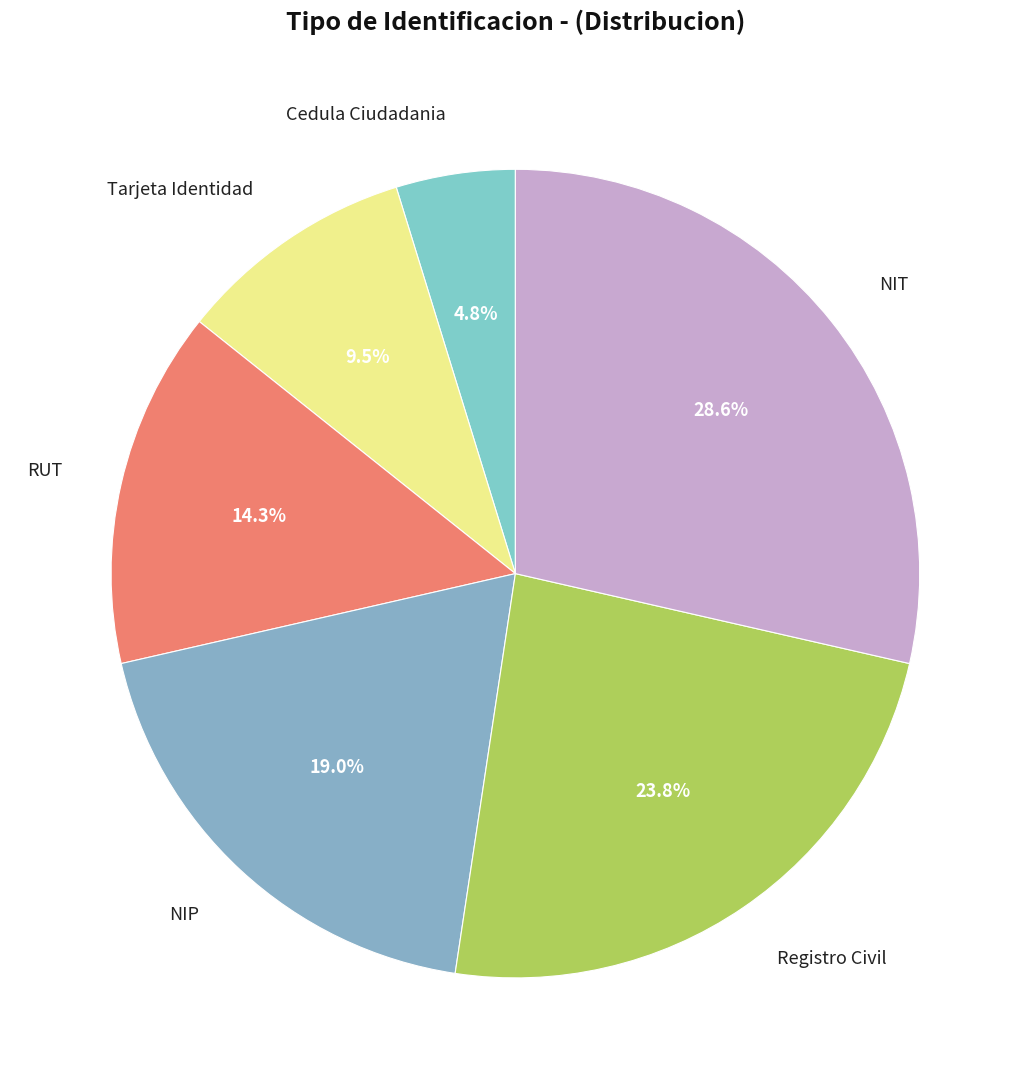

What percentage is the Cedula Ciudadania slice, to the nearest percent?

5%